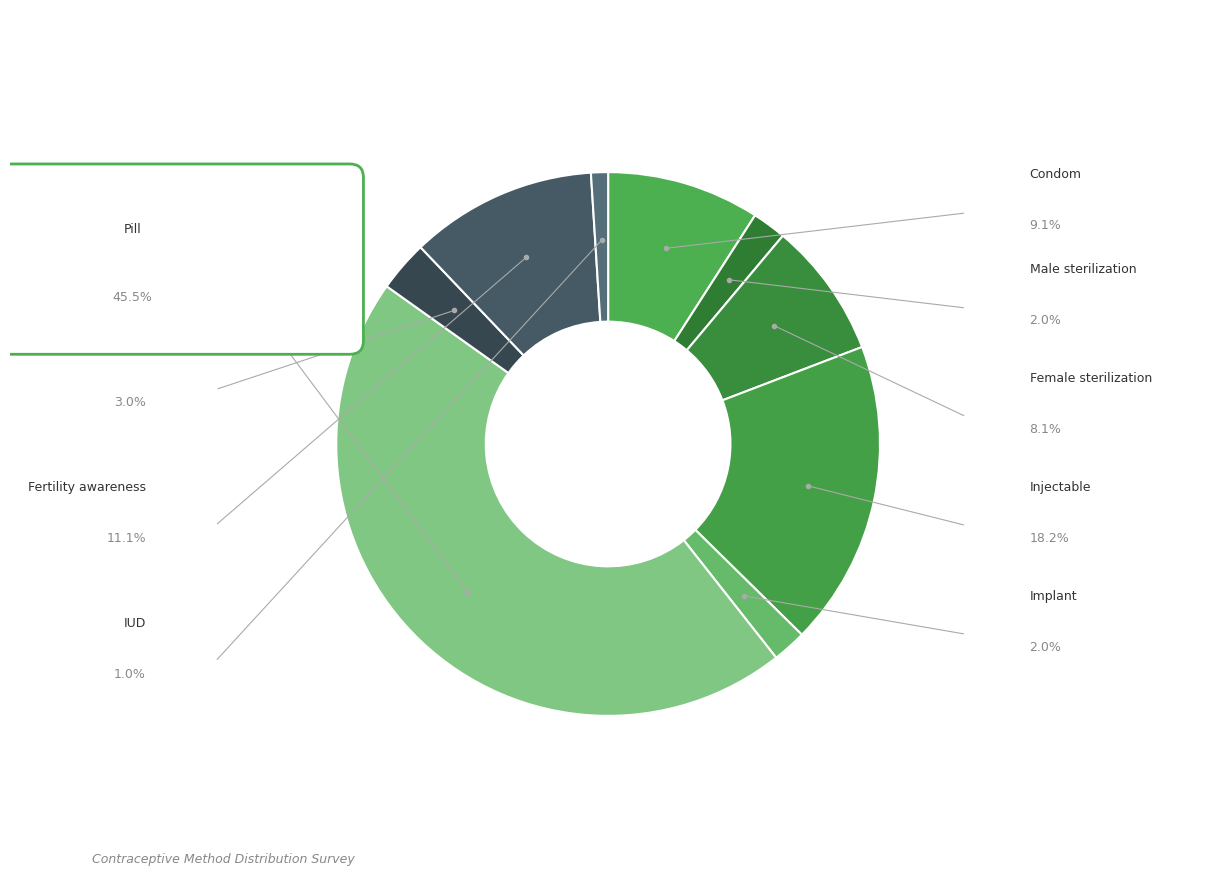

Is Female sterilization the majority of the pie?

No